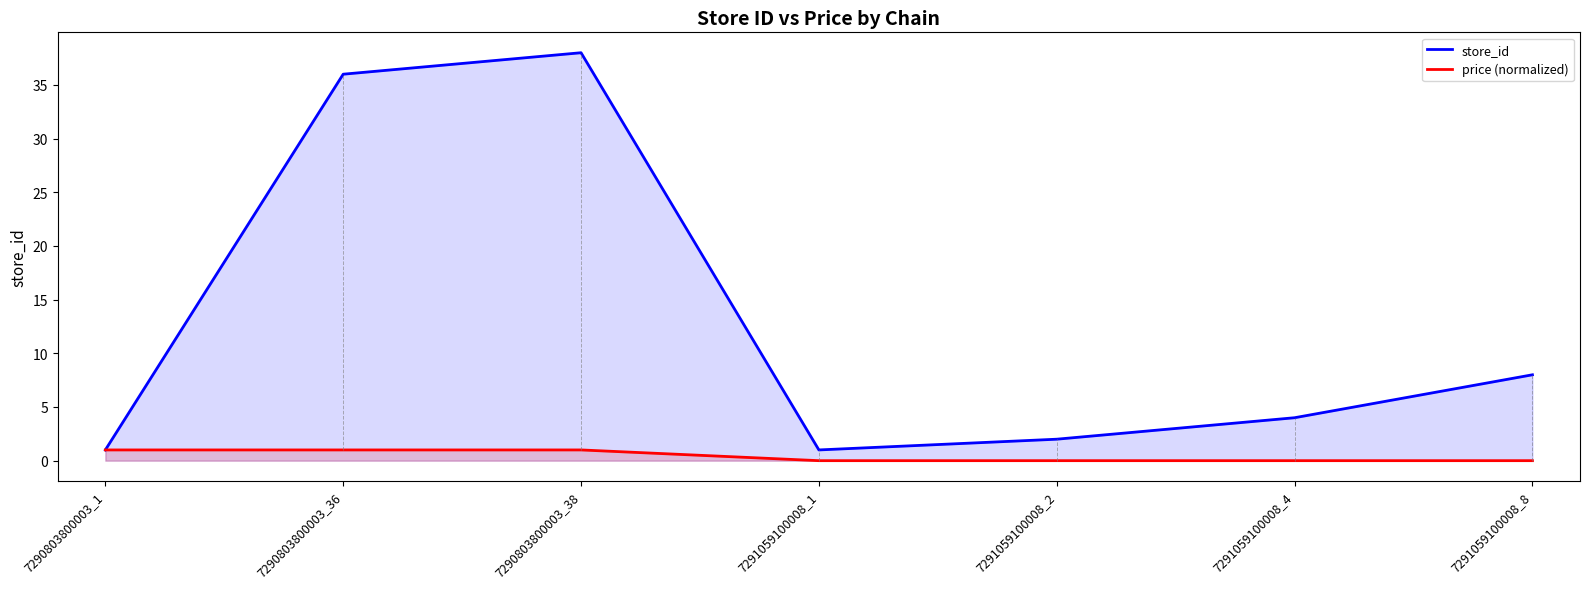

What is the difference between the price (normalized) values at 7290803800003_38 and 7291059100008_1?

1